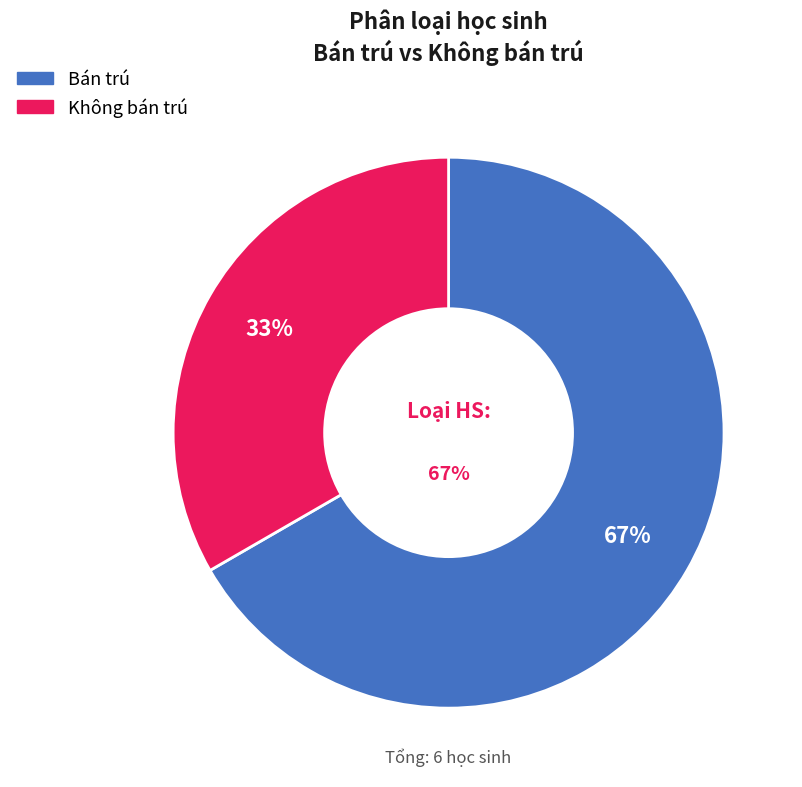

What percentage is the Bán trú slice, to the nearest percent?

67%